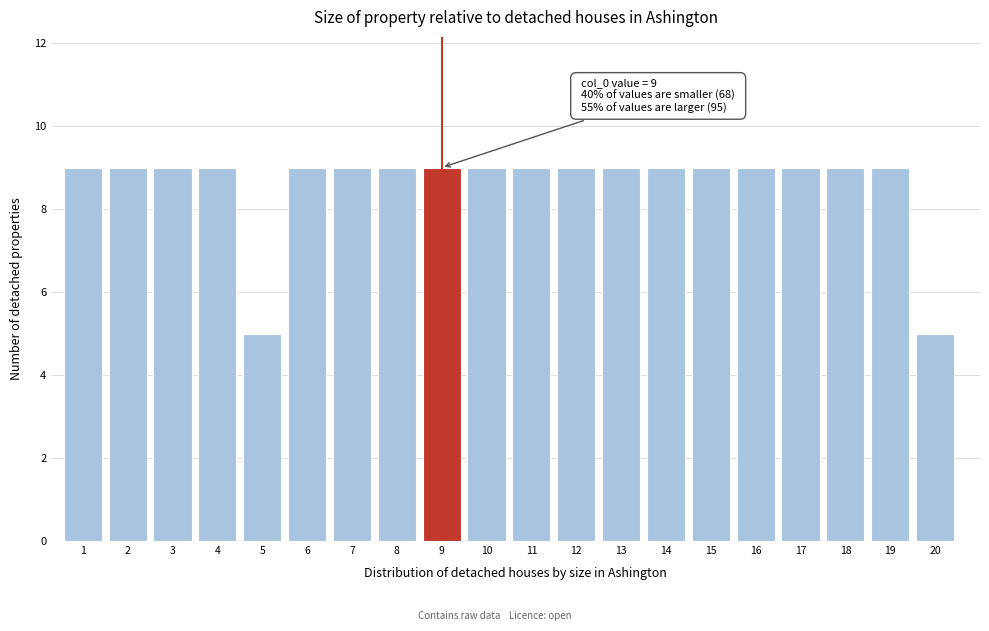

Reading left to right, transcribe all the data shown in this chart.

1=9	2=9	3=9	4=9	5=5	6=9	7=9	8=9	9=9	10=9	11=9	12=9	13=9	14=9	15=9	16=9	17=9	18=9	19=9	20=5